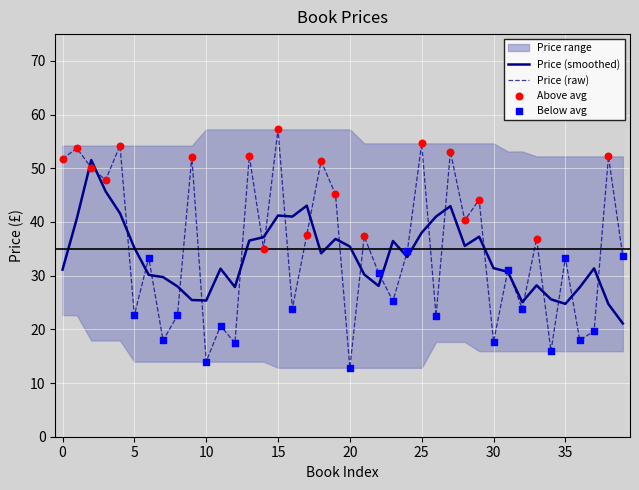

Which has a higher value, 17 or 33?

17